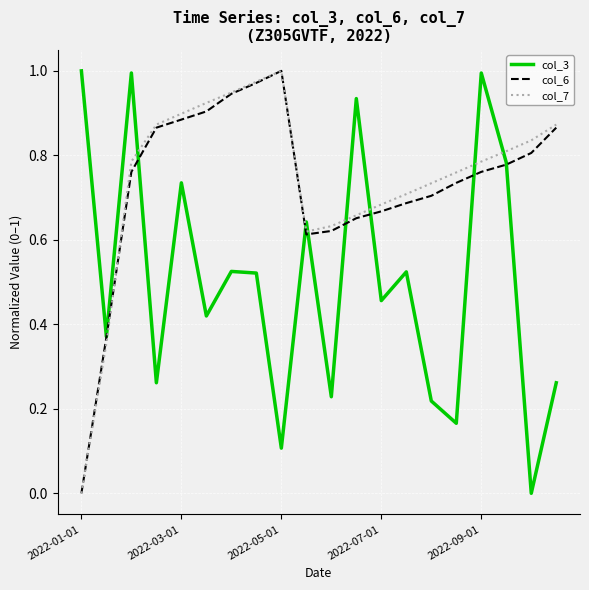

Which series ends up on top after the final intersection of col_7 and col_3?

col_7